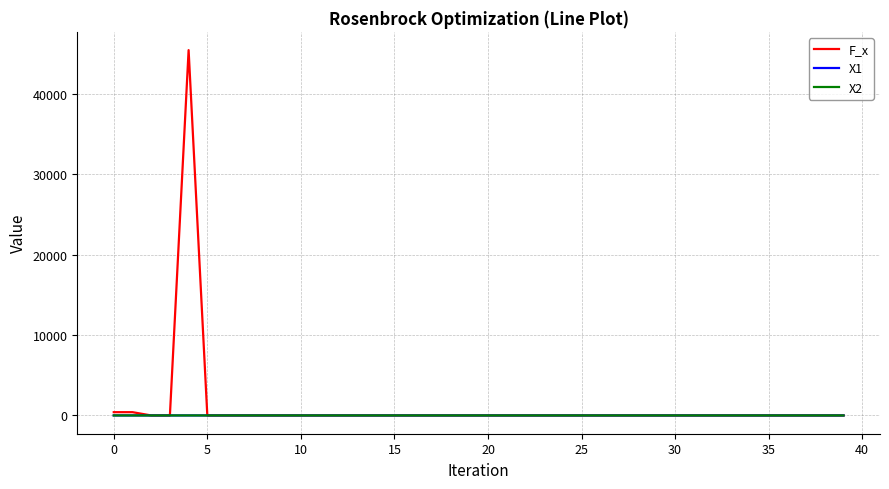

What is the greatest value displayed?

45412.0